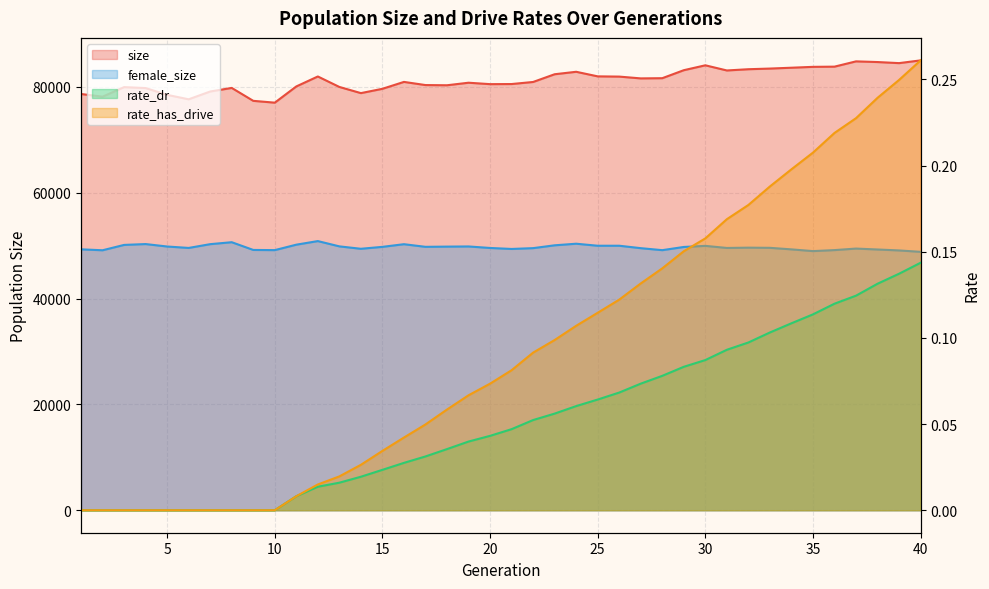

At which category is the sum across all series the highest?

37